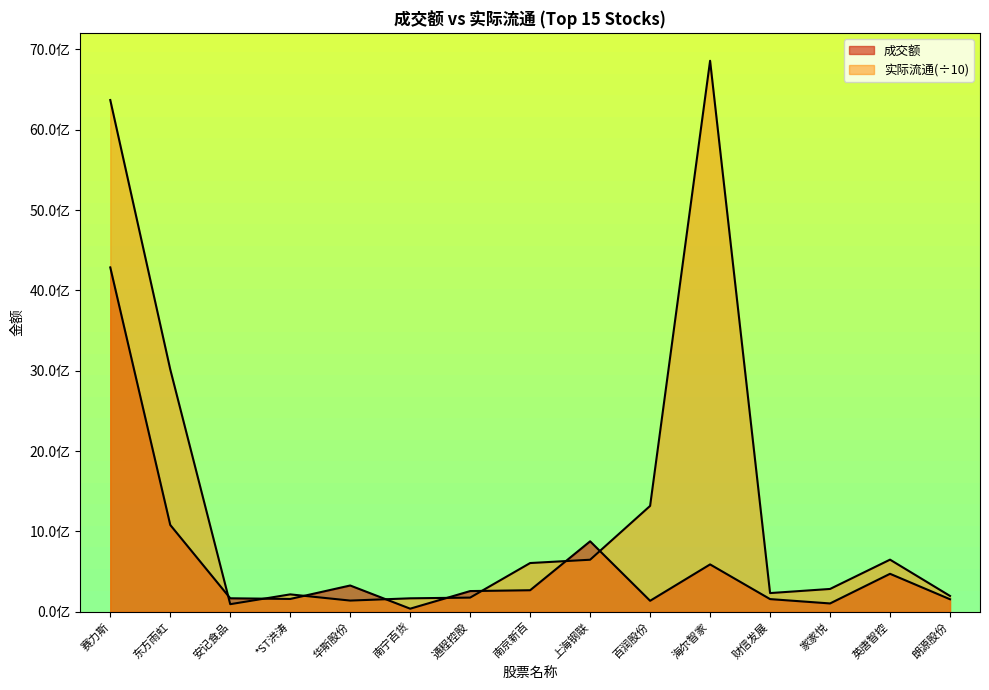

List the series in order of their peak value, highest first.

实际流通, 成交额